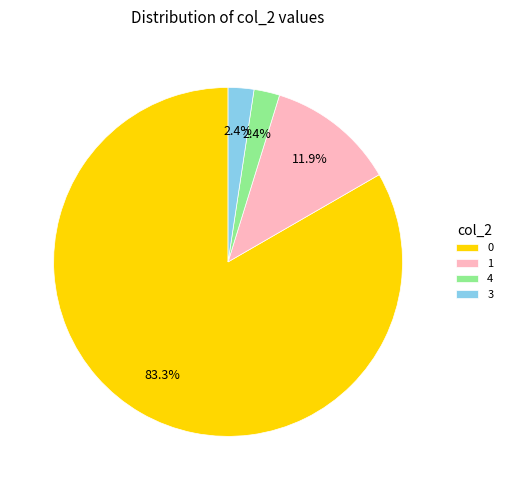

What is the ratio of the value at 4 to the value at 3?

1.0